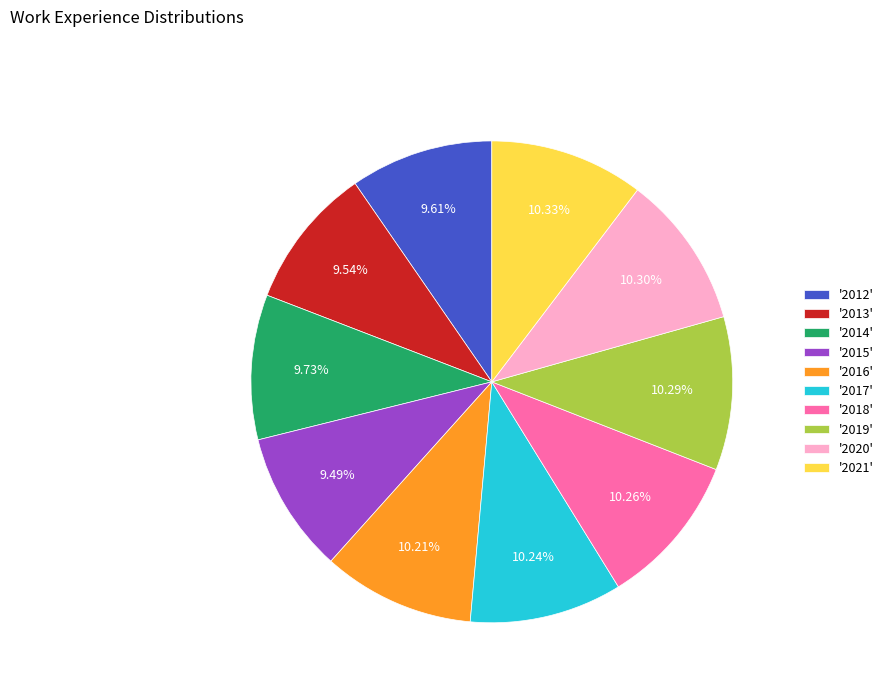

What is the ratio of the value at '2019' to the value at '2014'?

1.1